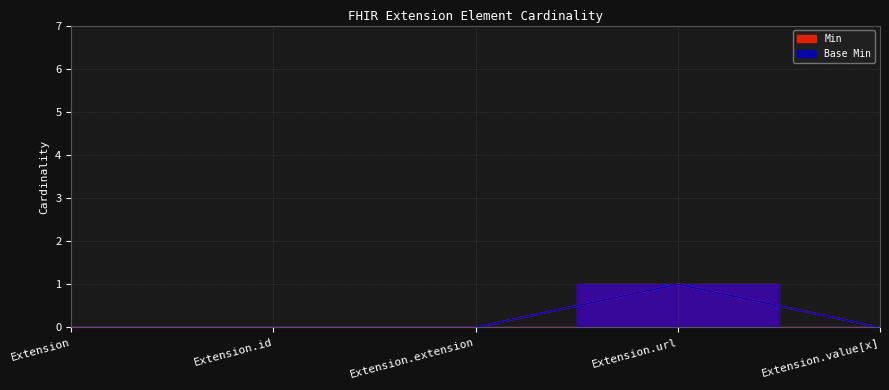

True or false: Base Min has a value of 1 at Extension.id.

False